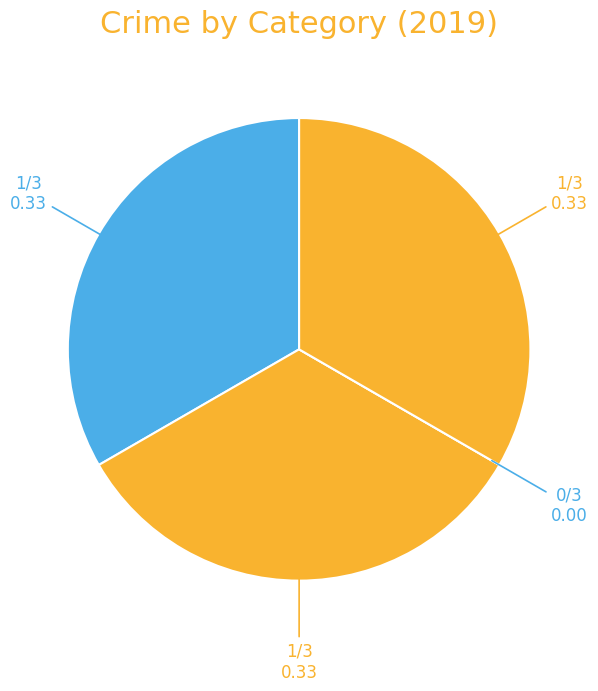

Count the number of slices in the pie.

4